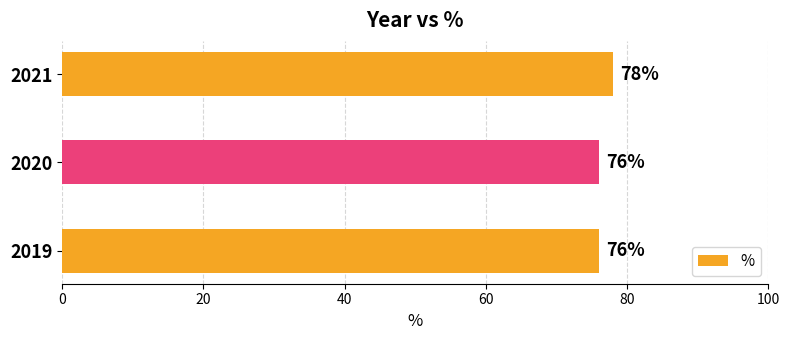

The value at 2019 is 129. True or false?

False